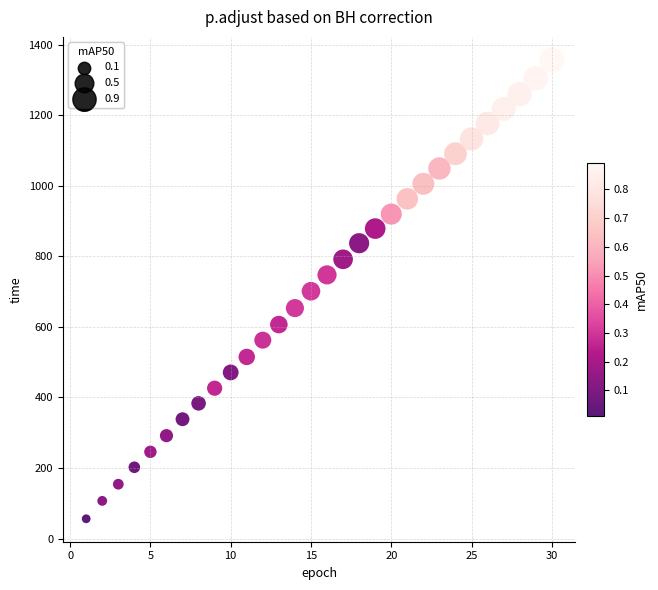

What is the range of Y values (max minus min)?

1300.7